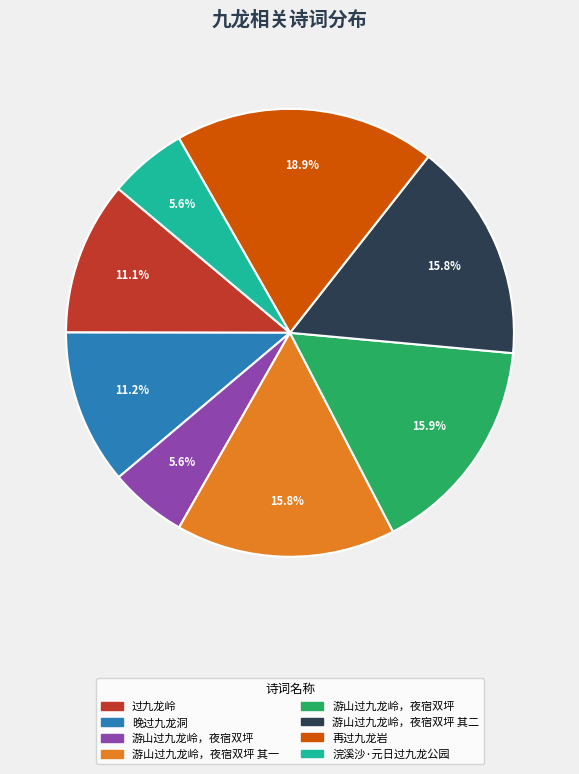

Does any single category account for the majority?

No